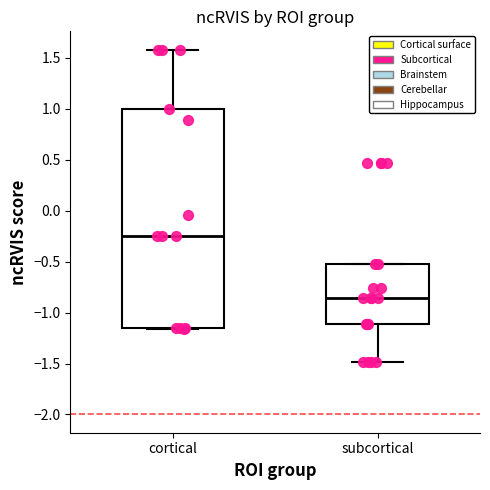

Reading left to right, read every box against the y-axis: the position of its median line, the range the box covers, and the ends of its whiskers. The values are not printed on the chart, so give them approximately, as read against the axis.

cortical: median -0.25, box -1.15 to 1.00, whiskers -1.15 to 1.60
subcortical: median -0.85, box -1.10 to -0.50, whiskers -1.50 to -0.50